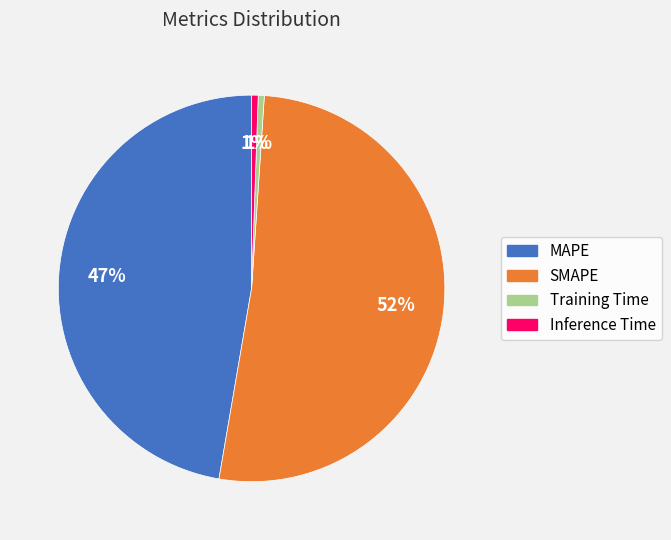

Which category has the biggest portion of the pie?

SMAPE